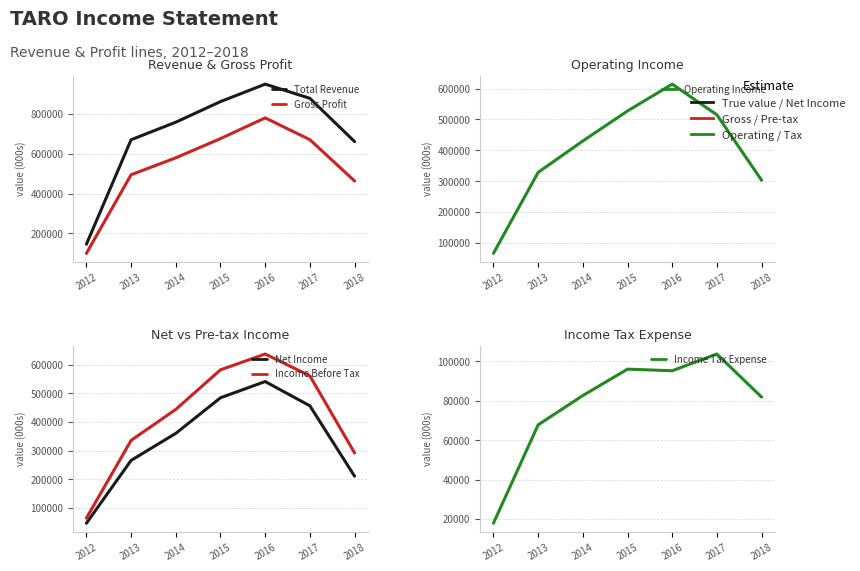

What is the difference between the maximum and second lowest values in the Income Before Tax series?

344400